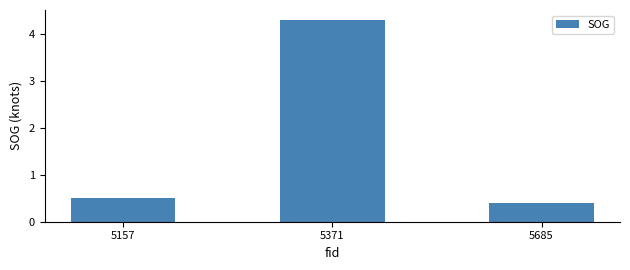

Reading left to right, transcribe all the data shown in this chart.

5157=0.5	5371=4.3	5685=0.4